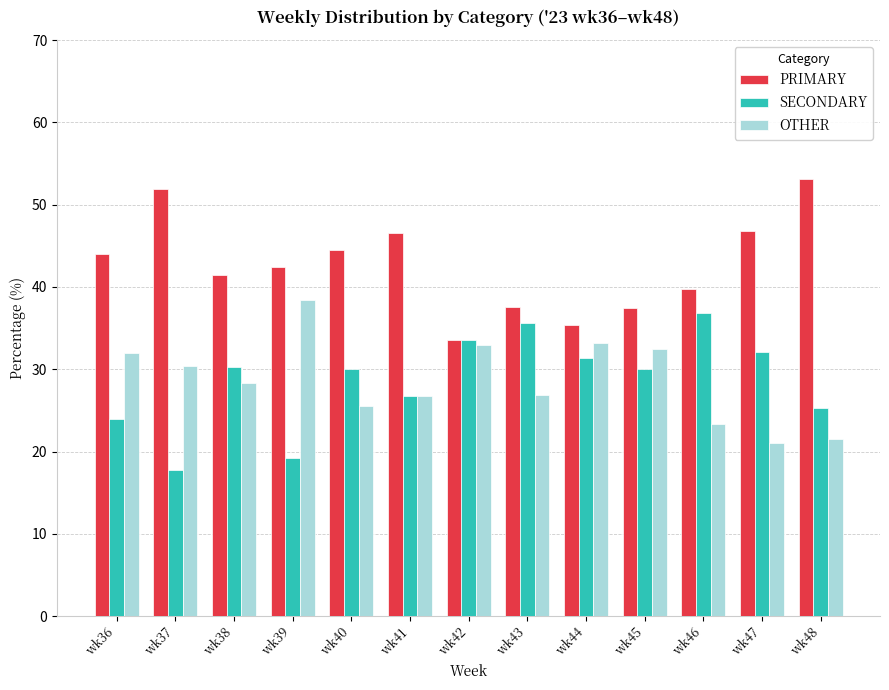

How many groups of bars are there?

13